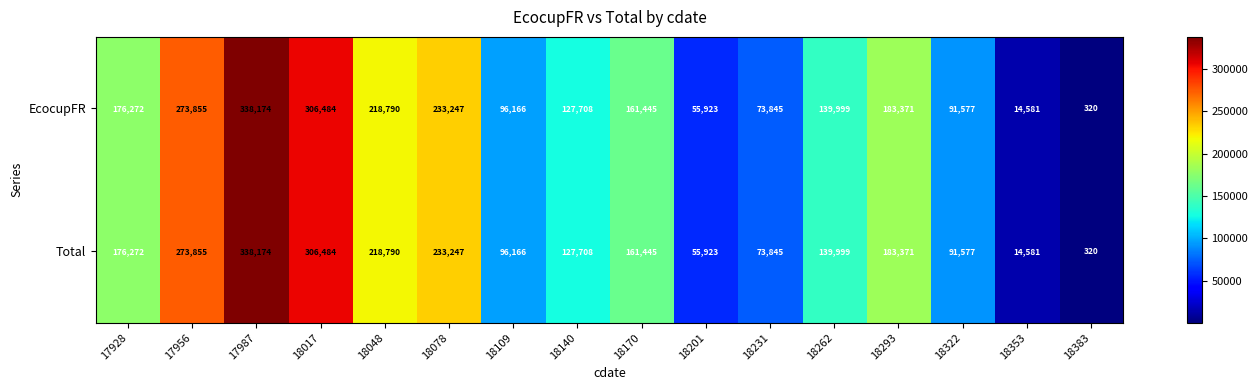

How many distinct data groups are displayed?

2